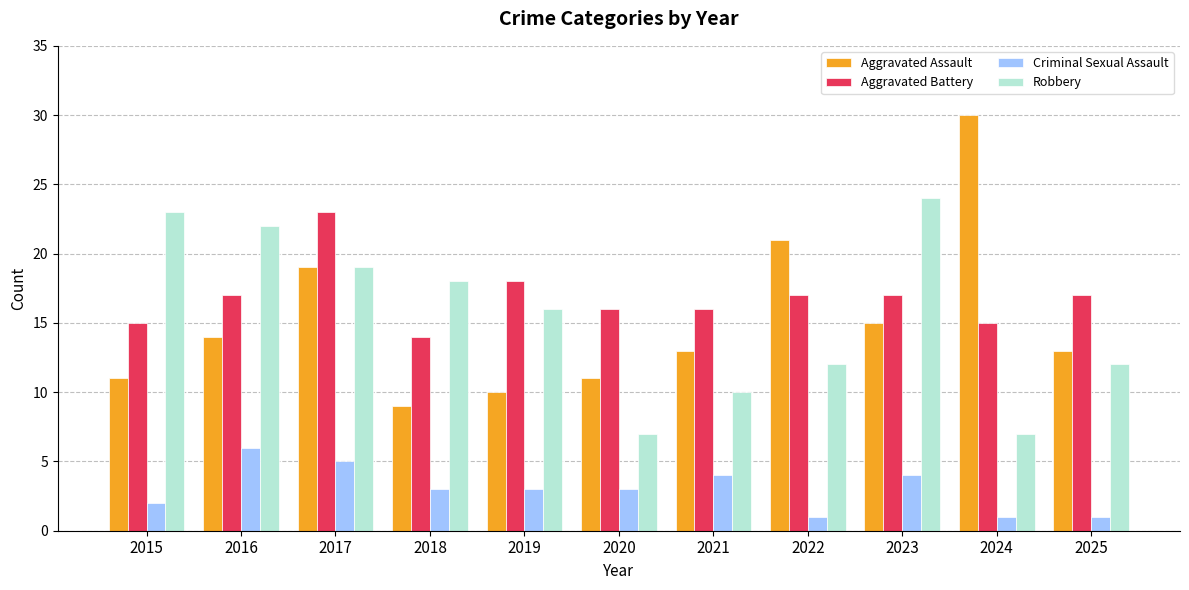

How many Criminal Sexual Assault values are between 1 and 4?

9